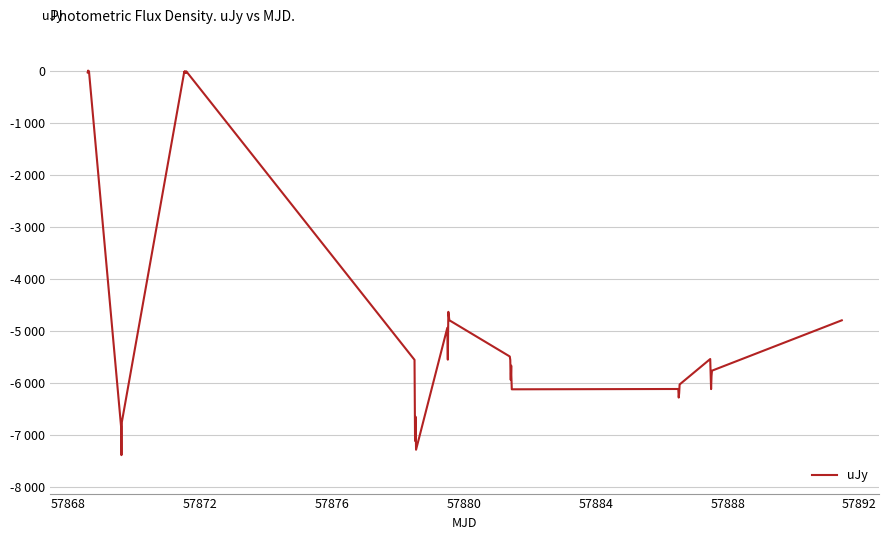

Does the chart have visible grid lines?

Yes